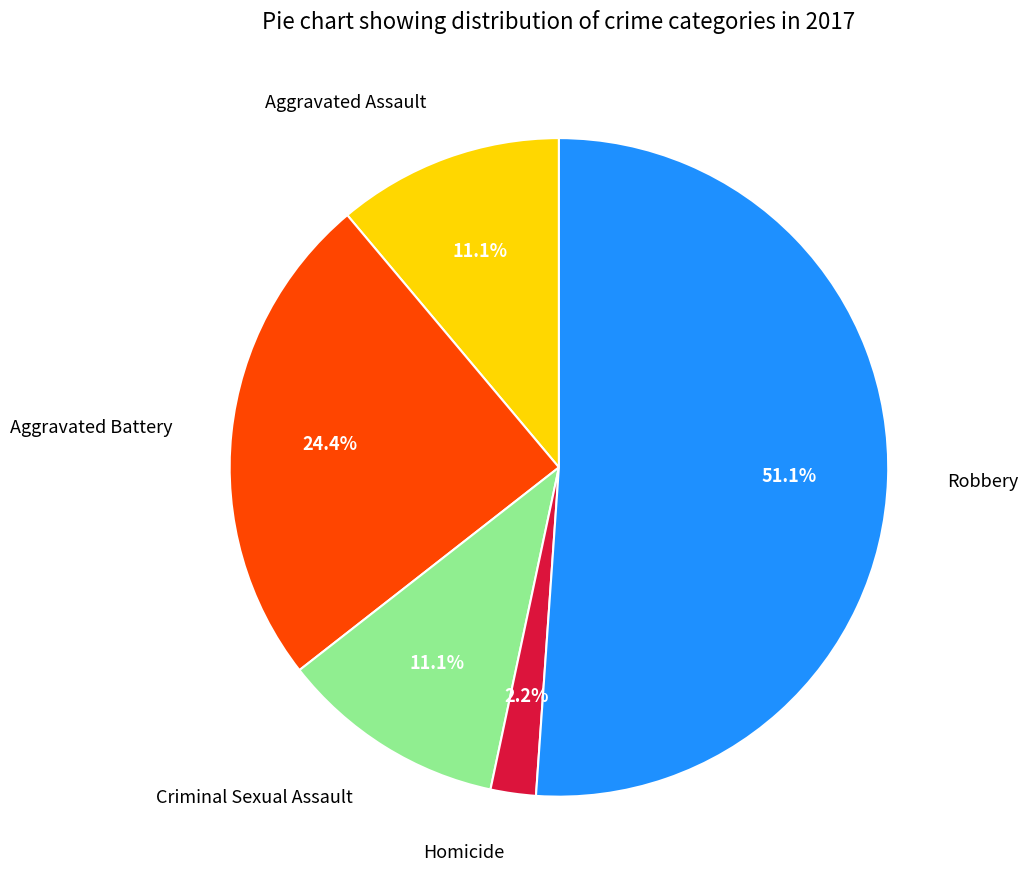

How much of the chart is everything except Aggravated Battery?

75.6%